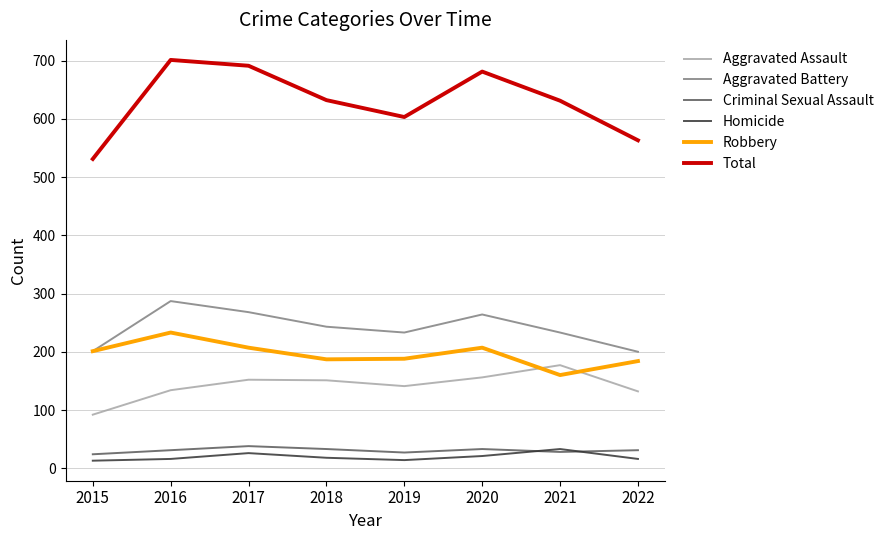

How many values in the Aggravated Battery series are below 243?

4